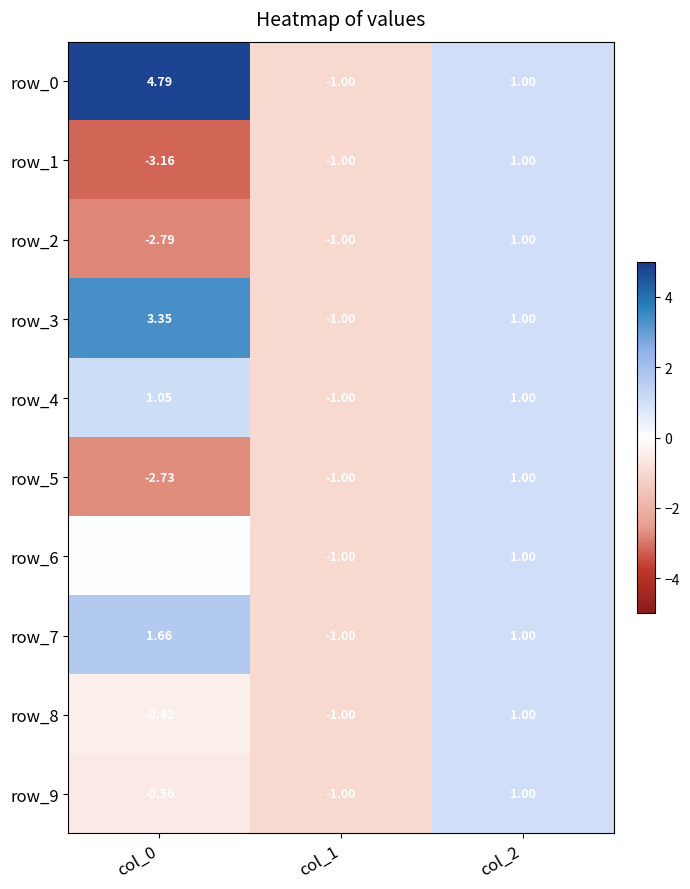

At how many categories does at least one series exceed 0?

2